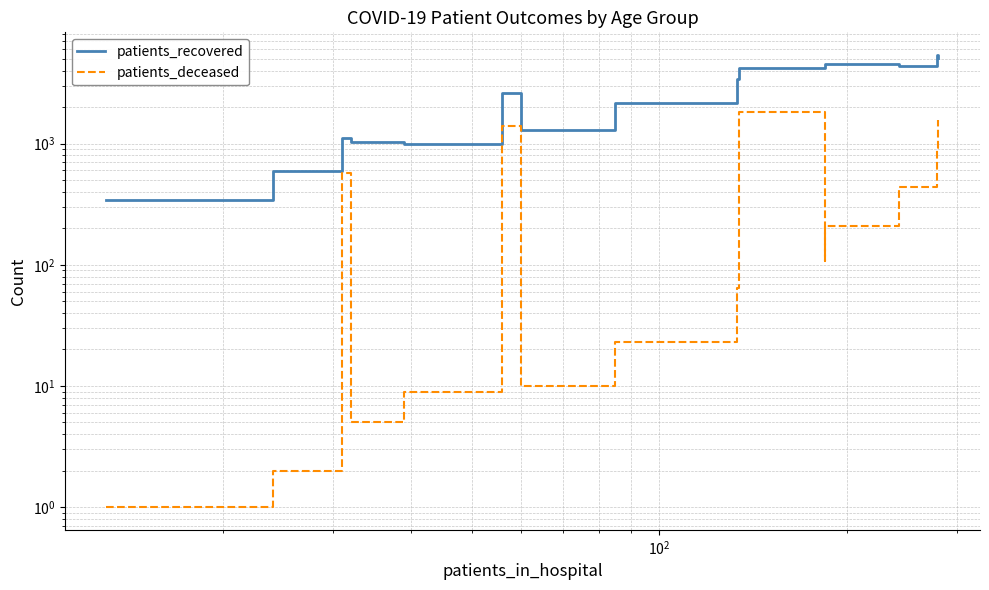

Which series has the largest total across all categories?

patients_recovered